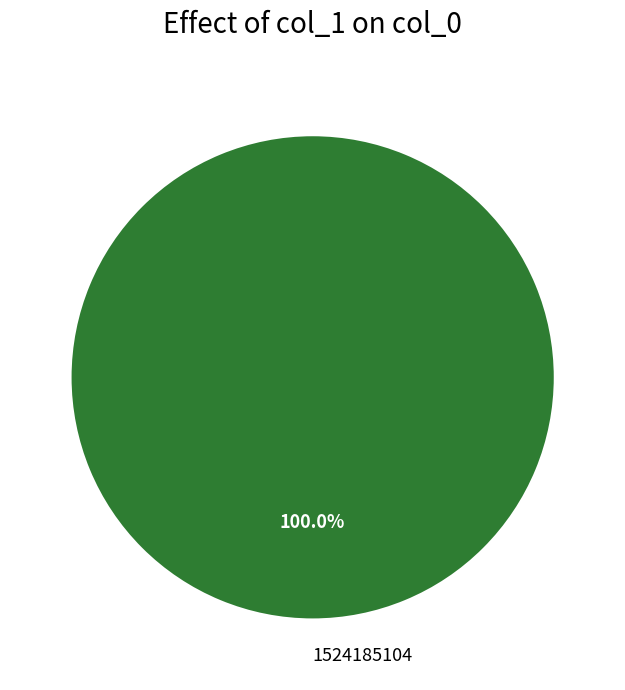

Rank the categories by value from highest to lowest.

1524185104